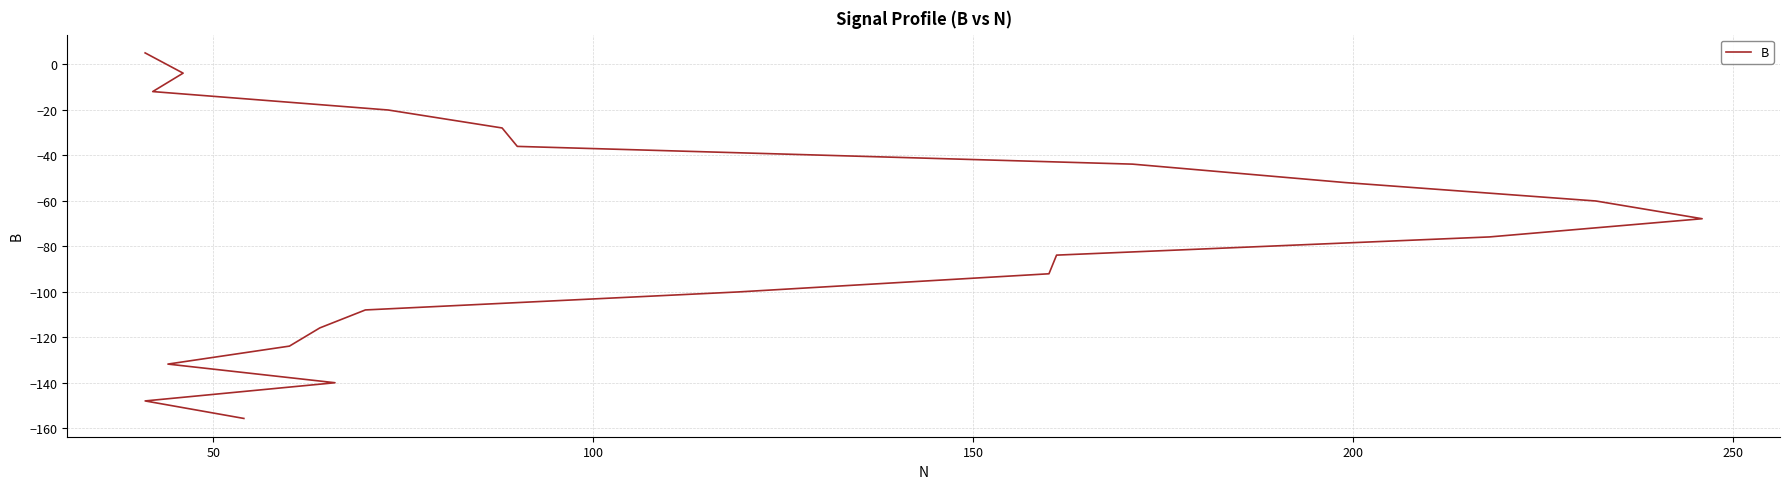

Is it true that the value at 150 is -33.7?

False